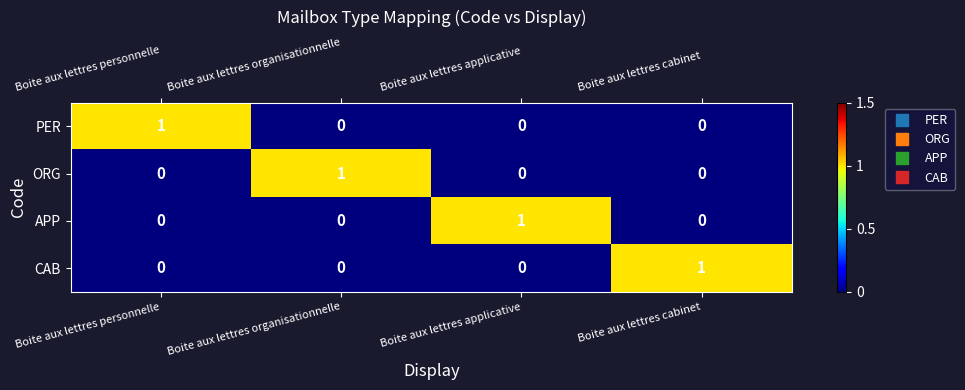

True or false: ORG has a value of 1 at Boite aux lettres personnelle.

False